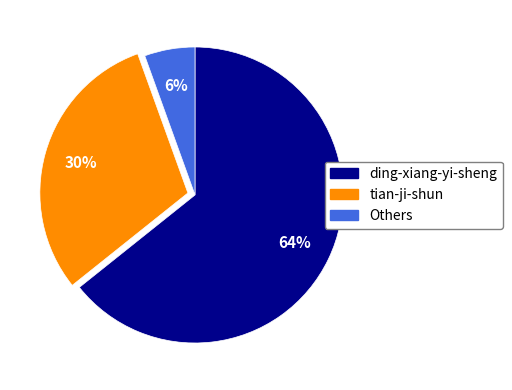

Is there a majority slice in this chart?

Yes